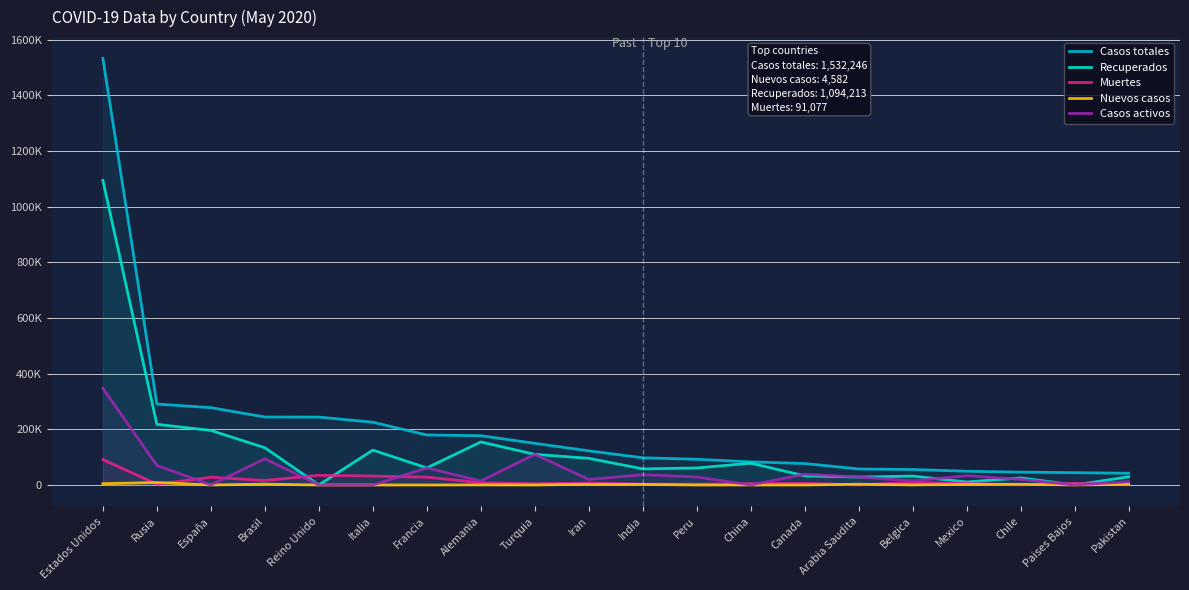

At which category does Casos activos reach its first local valley?

España